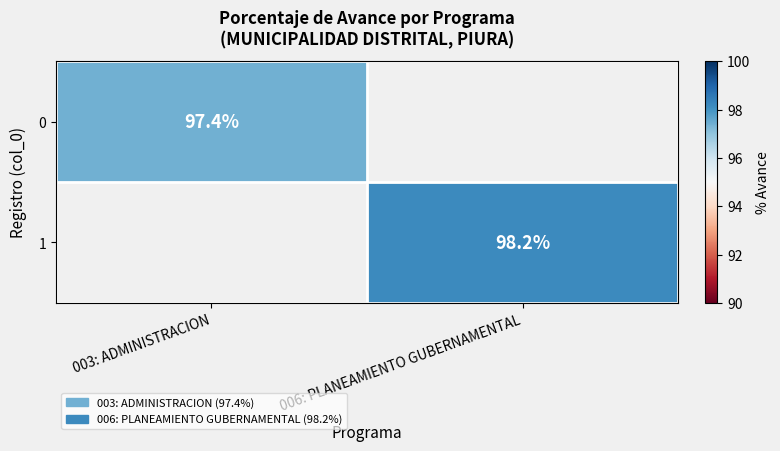

Is it true that 0 equals 67.2 at 003: ADMINISTRACION?

False